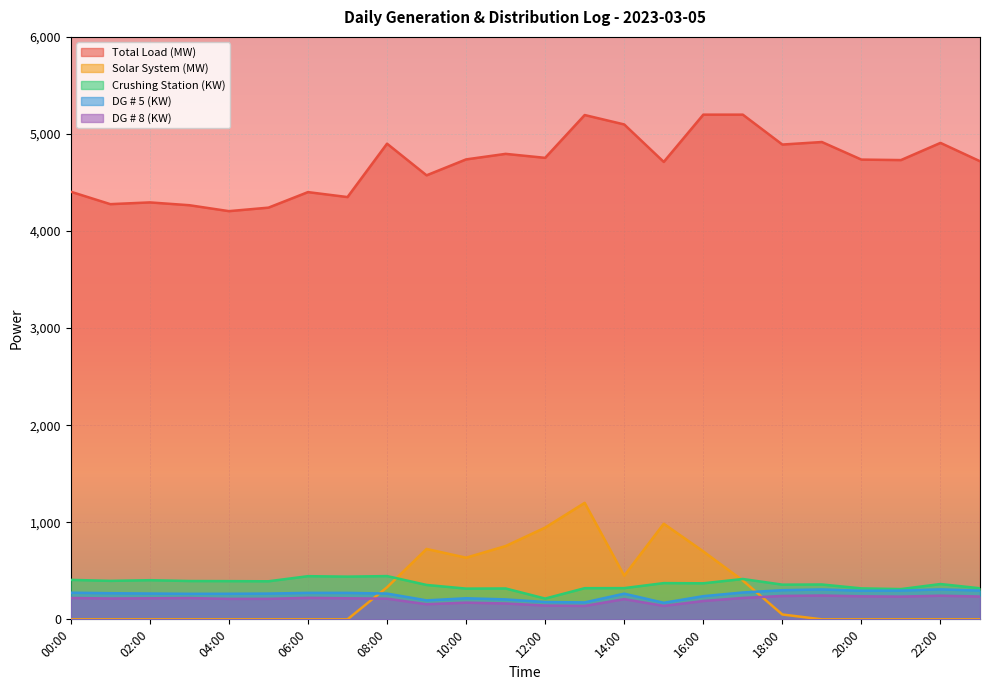

The value of DG # 5 (KW) at 12:00 is 250.1. True or false?

False